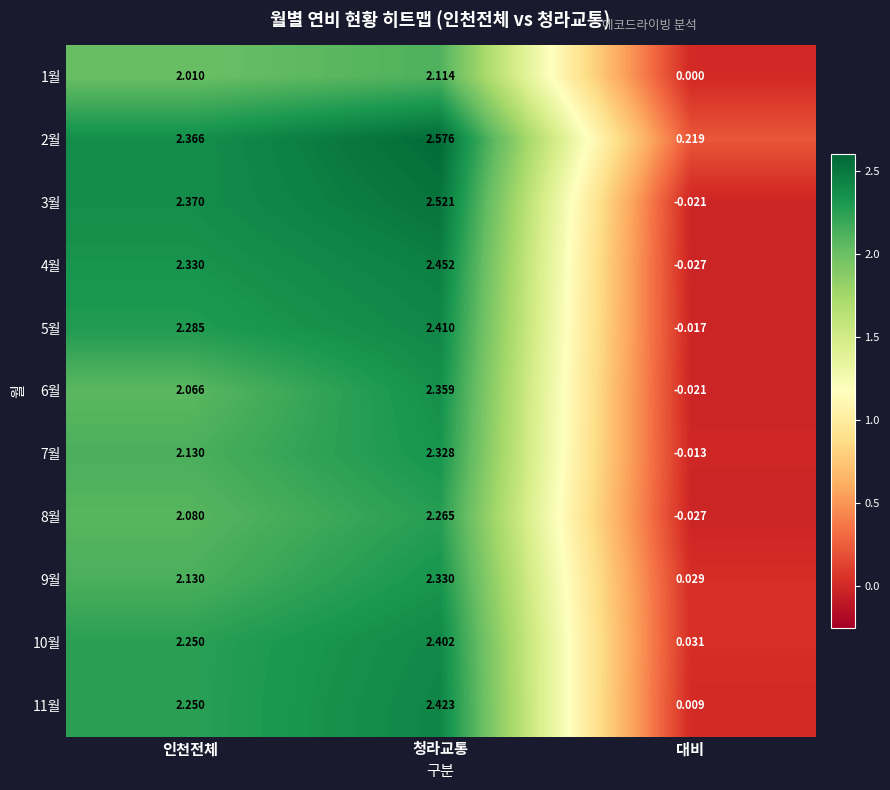

Where does the 3월 series first go above 2?

인천전체